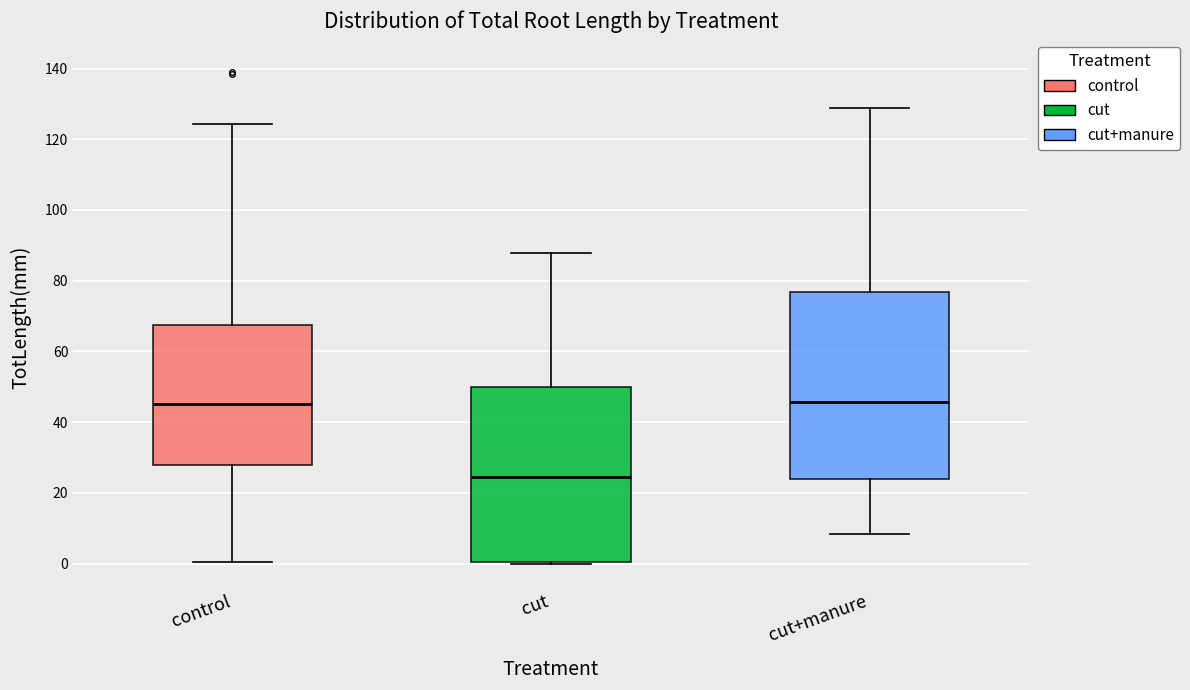

Where does the lower whisker of the box for control end on the y-axis? The values are not printed on the chart, so give them approximately, as read against the axis.

0